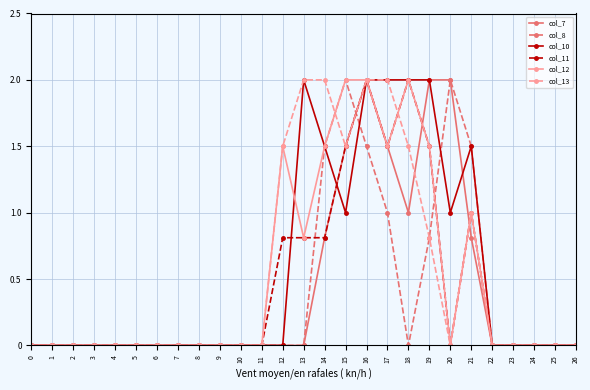

What is the maximum value for col_11?

2.0